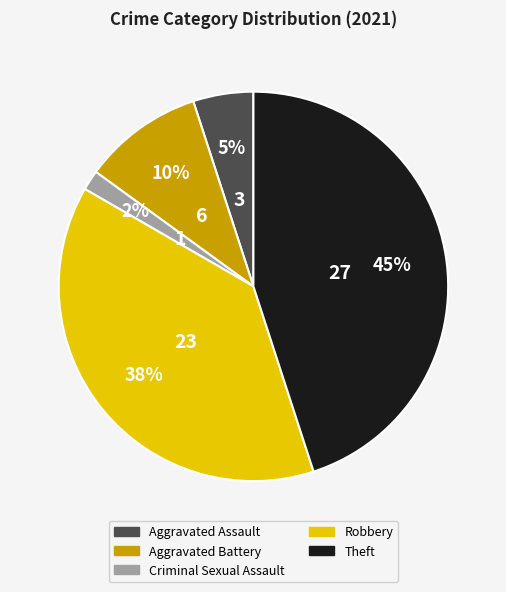

How many slices are in this pie chart?

5